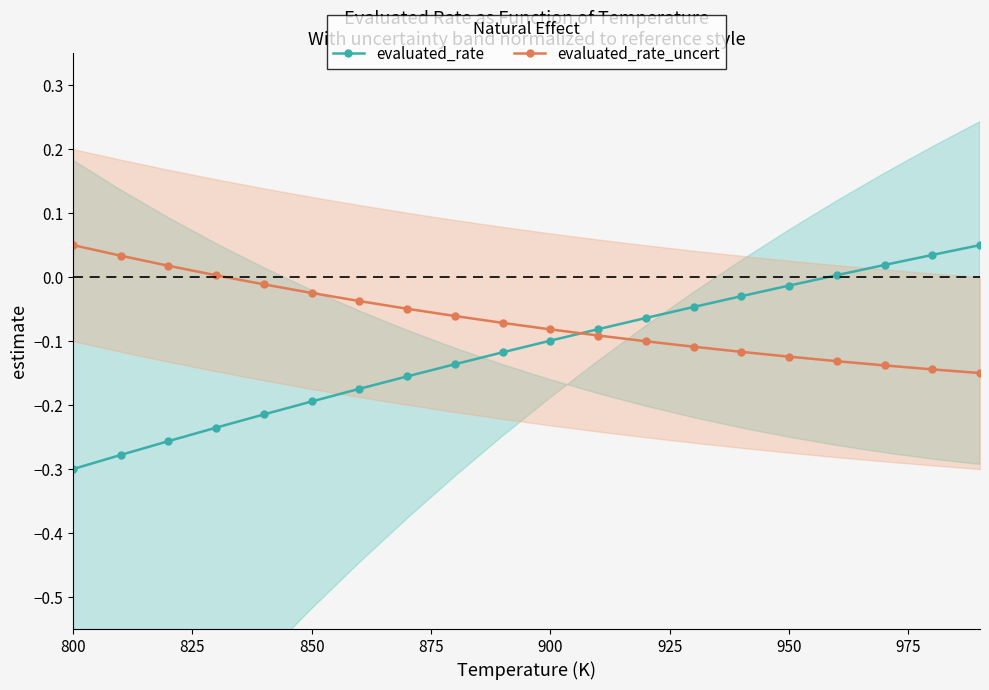

What is the value of the evaluated_rate_uncert point at the 12th from the left?

-0.1